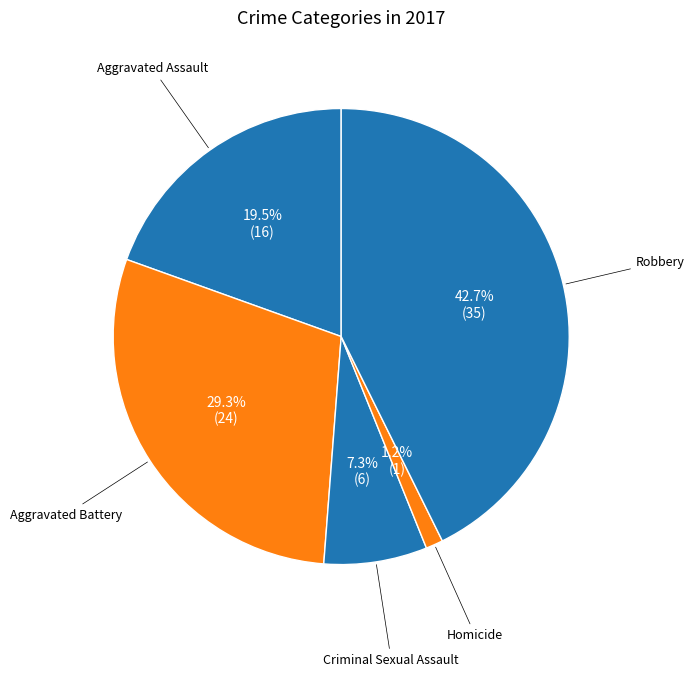

Count the number of slices in the pie.

5